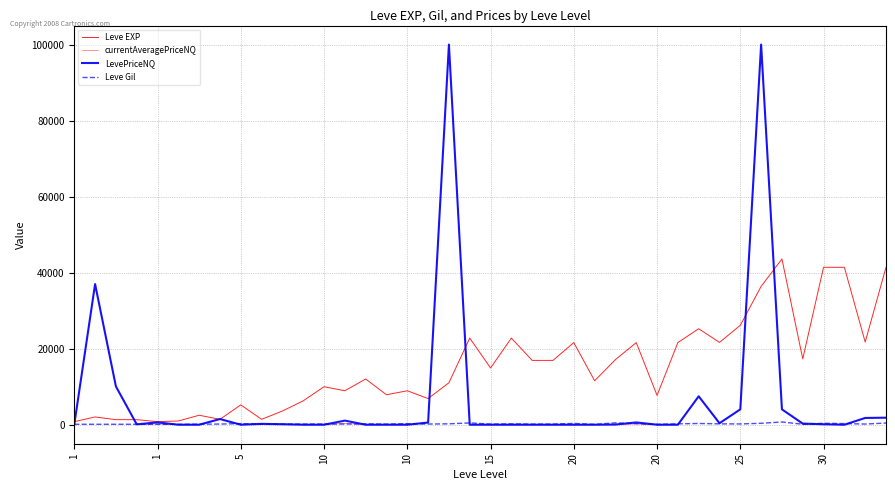

Count the number of data series in this chart.

4